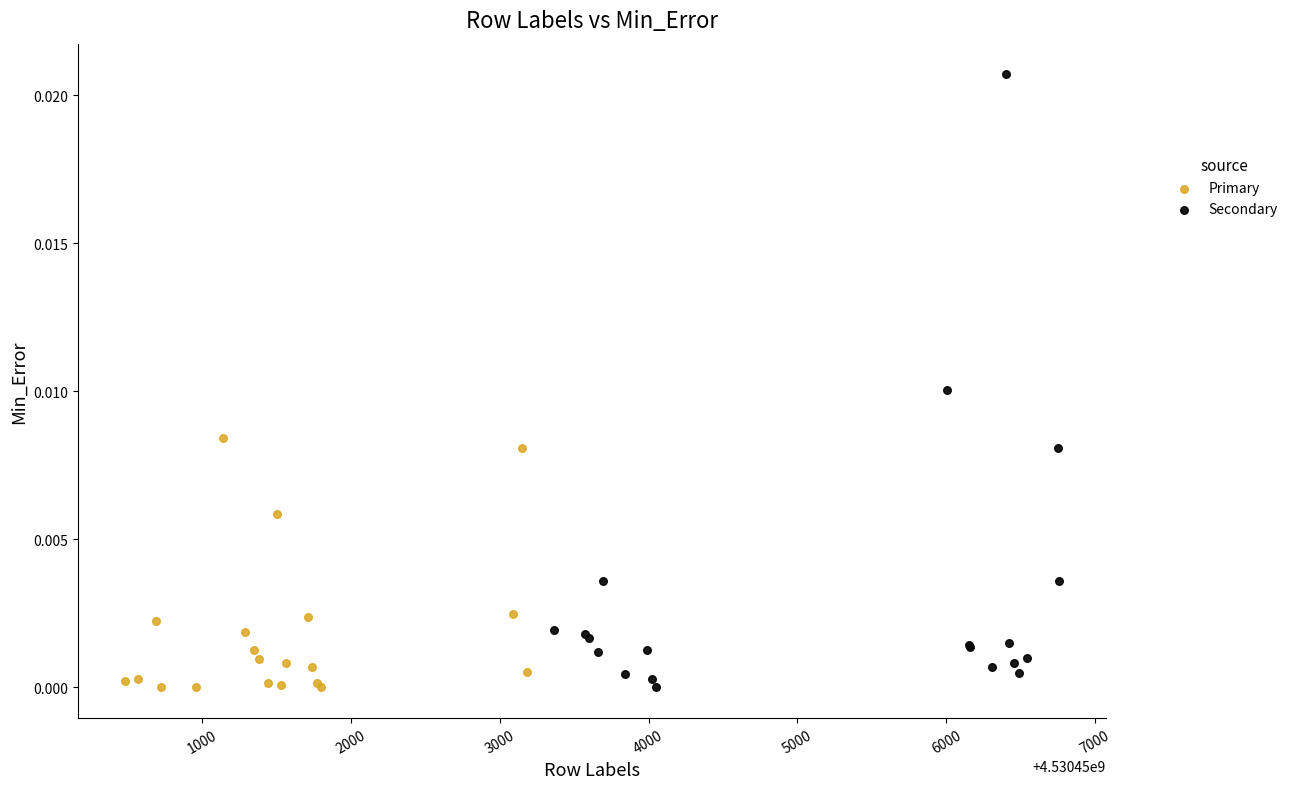

Which series reaches the maximum Y coordinate?

Secondary